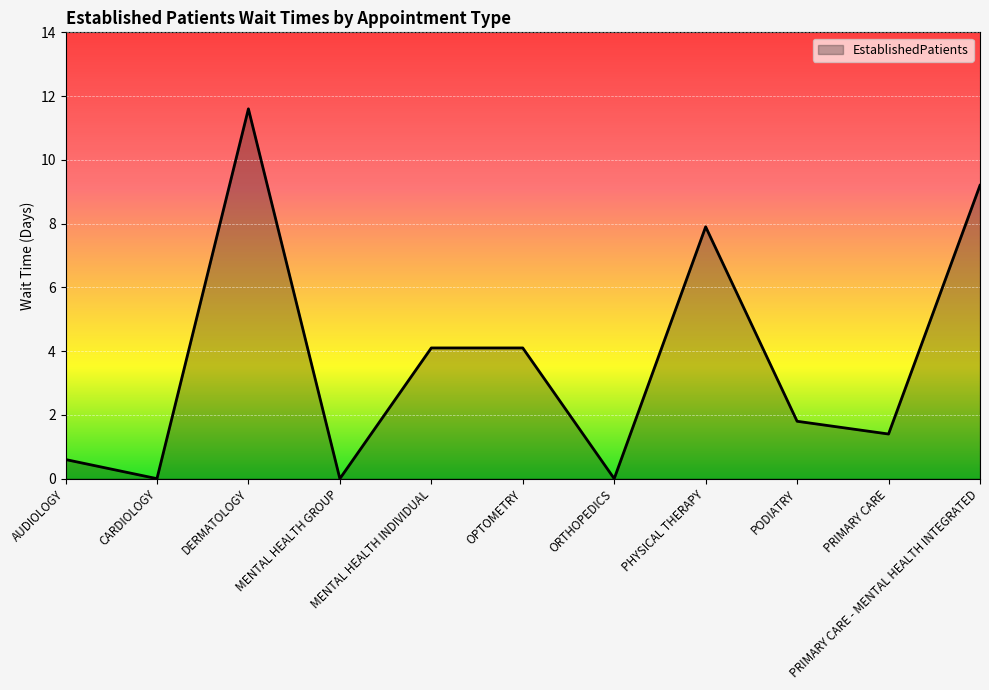

Where is the first local minimum?

CARDIOLOGY